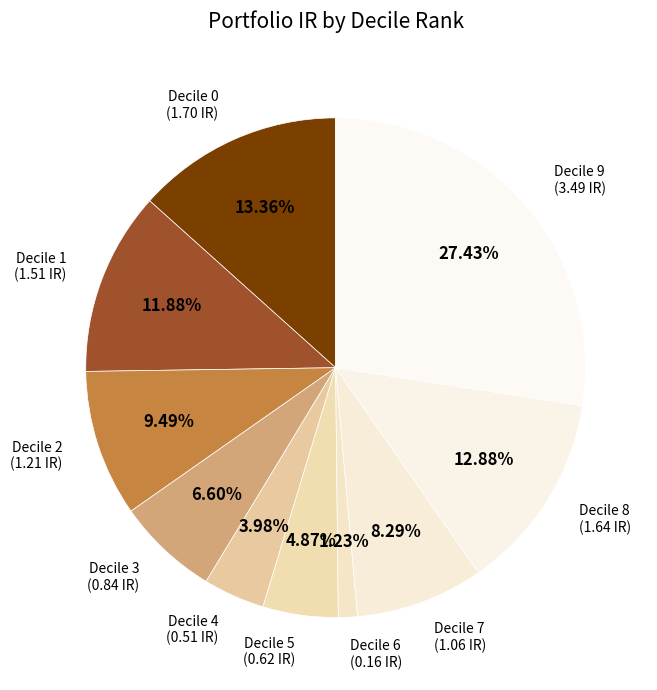

Count the number of slices in the pie.

10